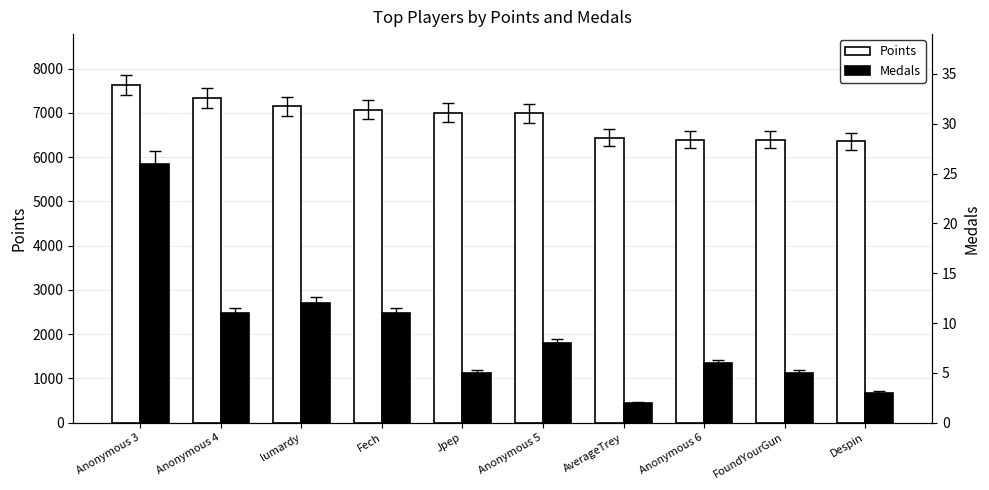

What is the value of the Points bar at the 1st from the left?

7632